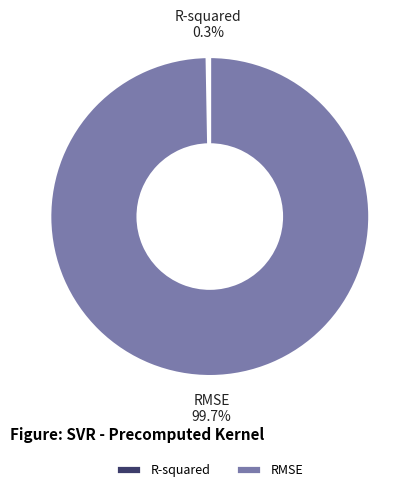

Which category accounts for the majority?

RMSE